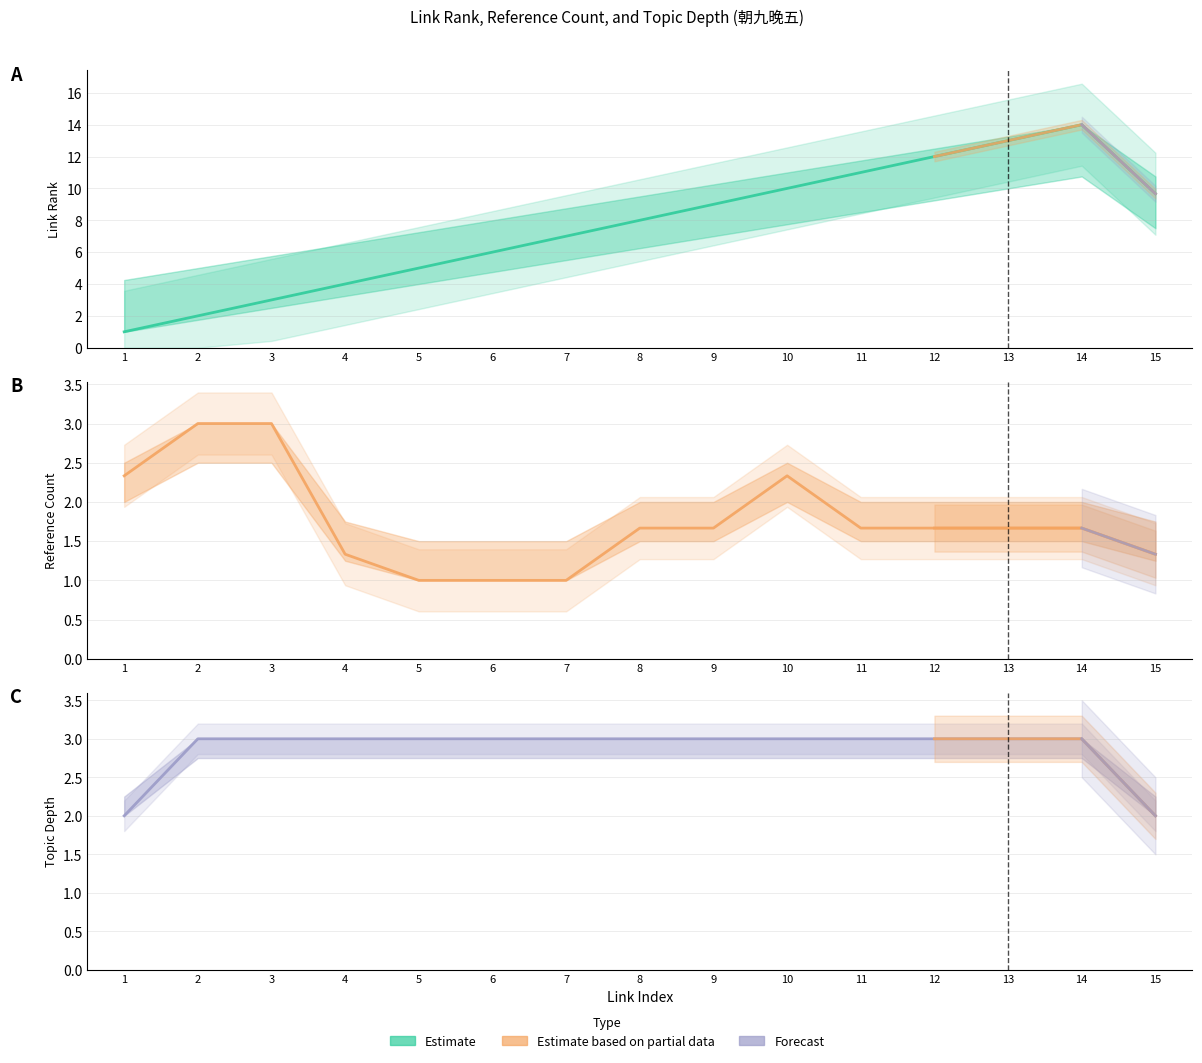

List the series in order of their peak value, highest first.

col_3 (link rank), col_6 (ref count), col_8 (topic depth)